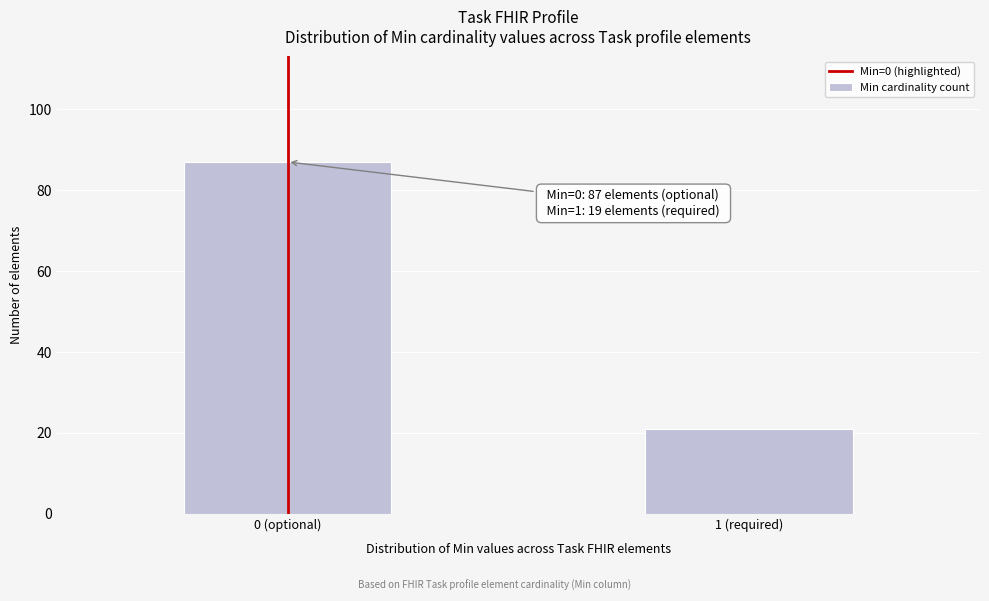

Reading left to right, extract all data points from this chart.

87	21